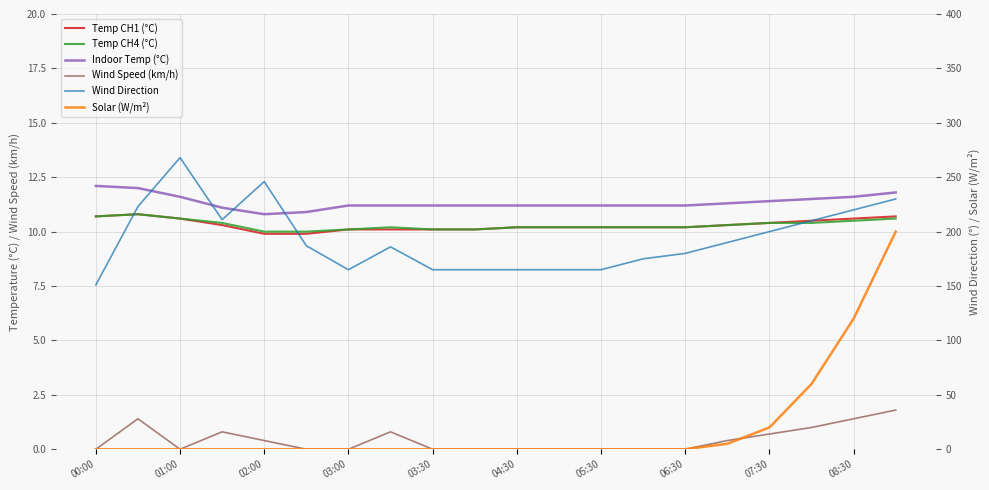

True or false: Solar (W/m²) has a value of 5.0 at 15.

True